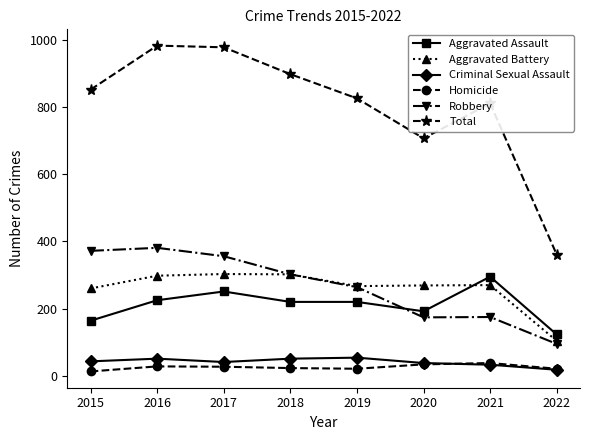

What is the value of the Aggravated Battery point at the 1st from the left?

260